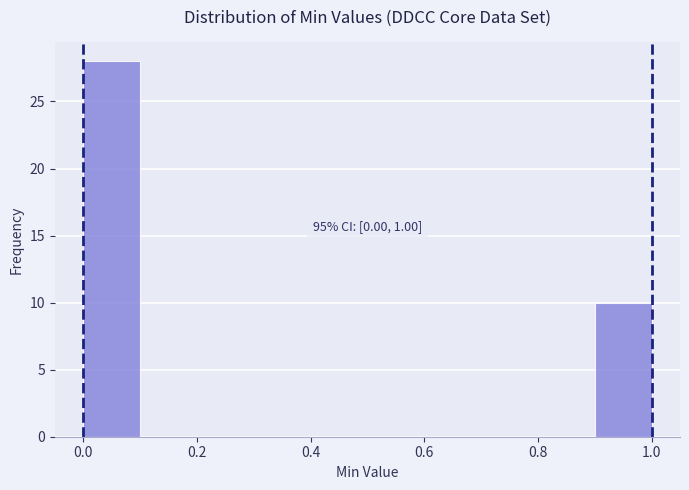

Over which range of the x-axis is the bar tallest?

0.0 to 0.1